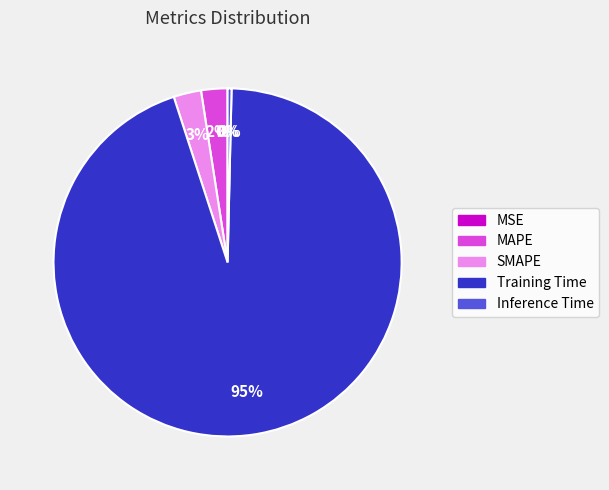

What is the largest slice in the pie chart?

Training Time